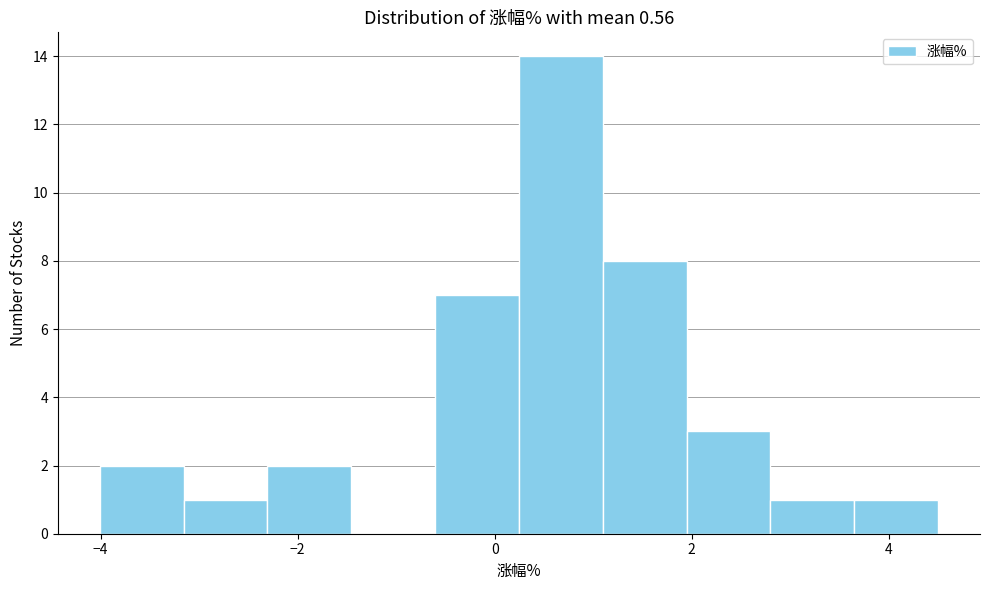

Over which range of the x-axis is the bar tallest?

0.2 to 1.0